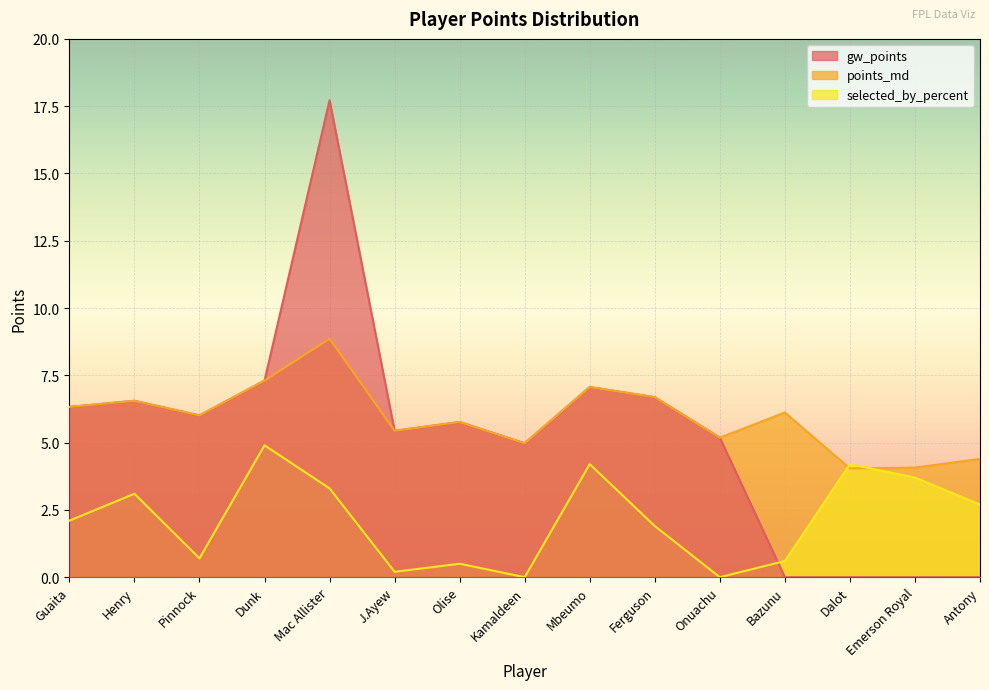

What is the value of the gw_points point at the 11th from the left?

5.2